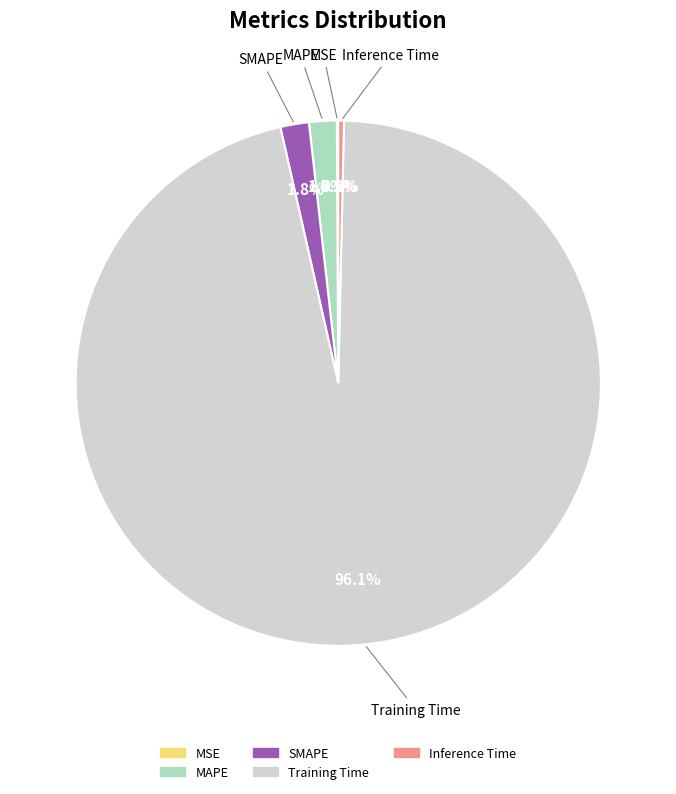

What is the largest slice in the pie chart?

Training Time